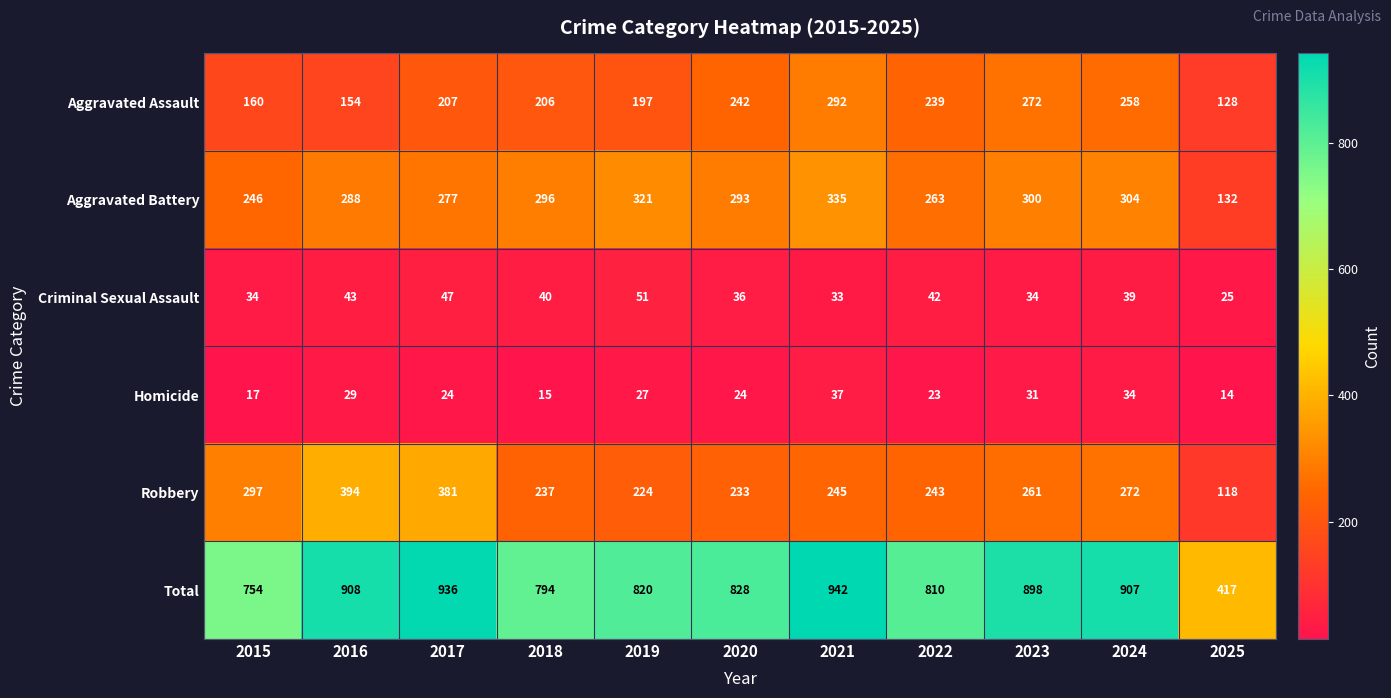

How many distinct data groups are displayed?

6